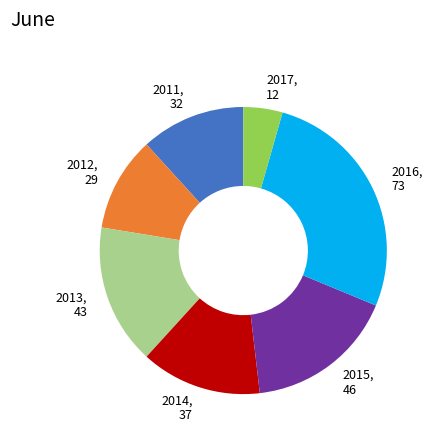

True or false: 2015, 46 accounts for 31% of the total.

False